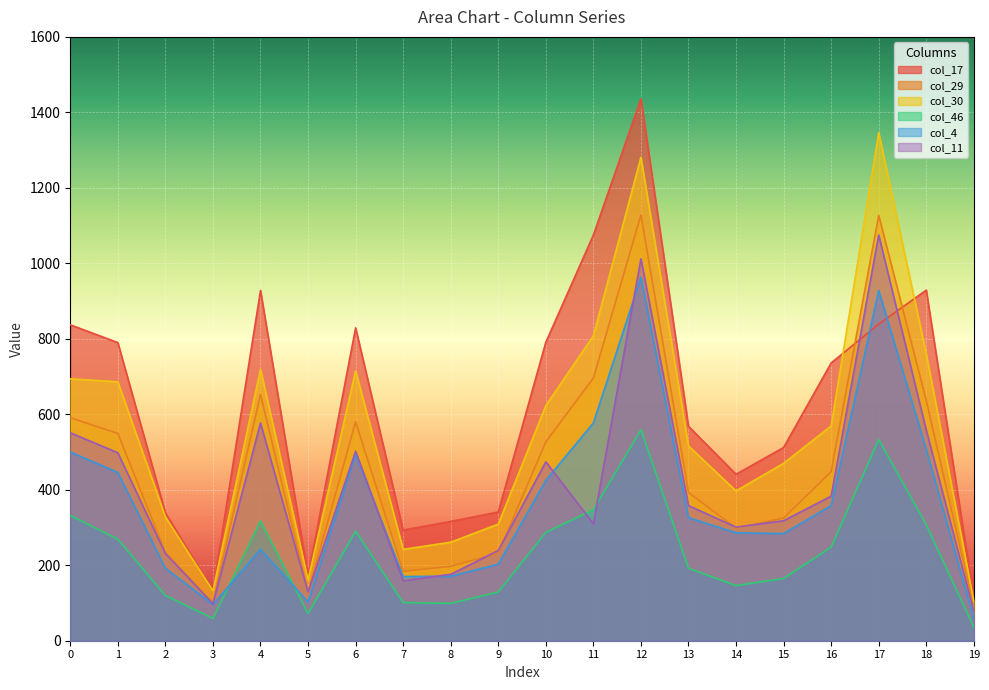

What value does the col_30 series have at 18, to the nearest 100?

800